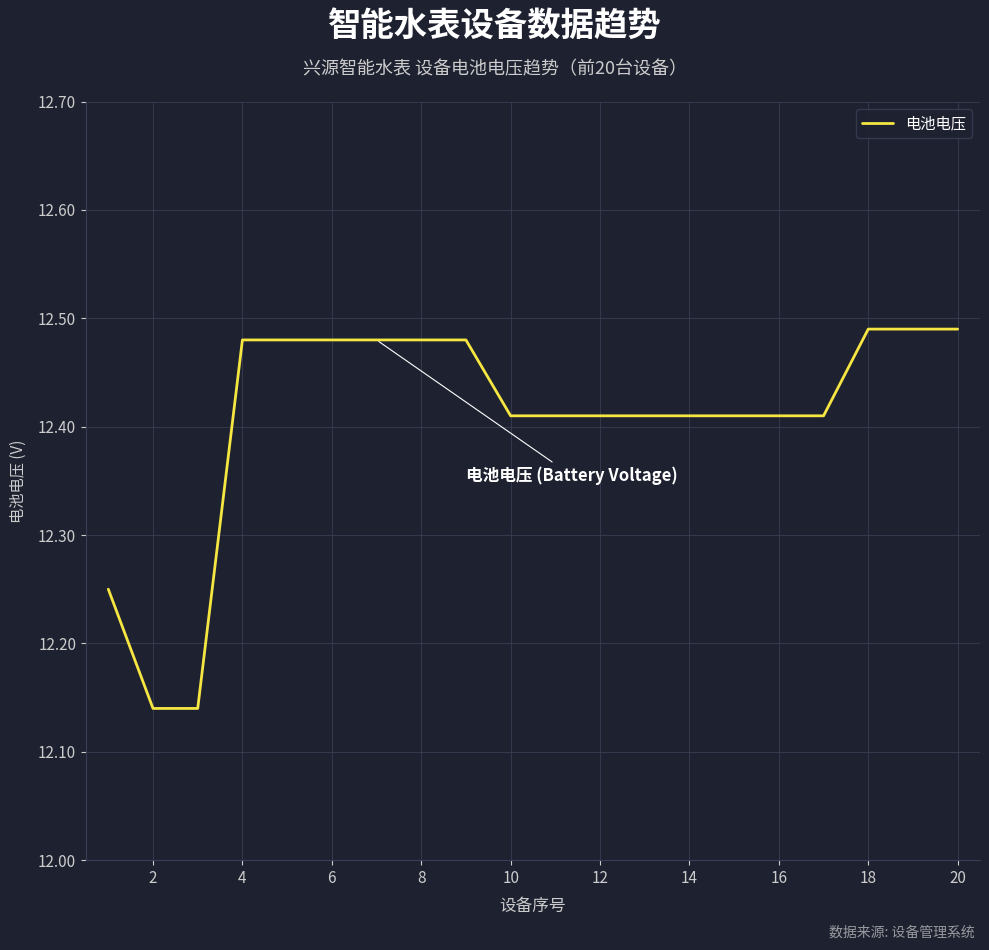

Does the chart have visible grid lines?

Yes